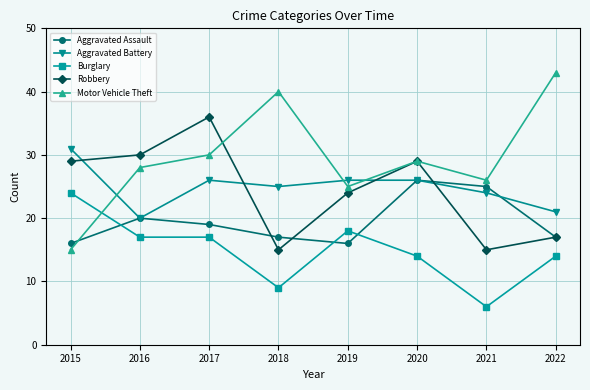

Where is the first local minimum for Aggravated Assault?

2019